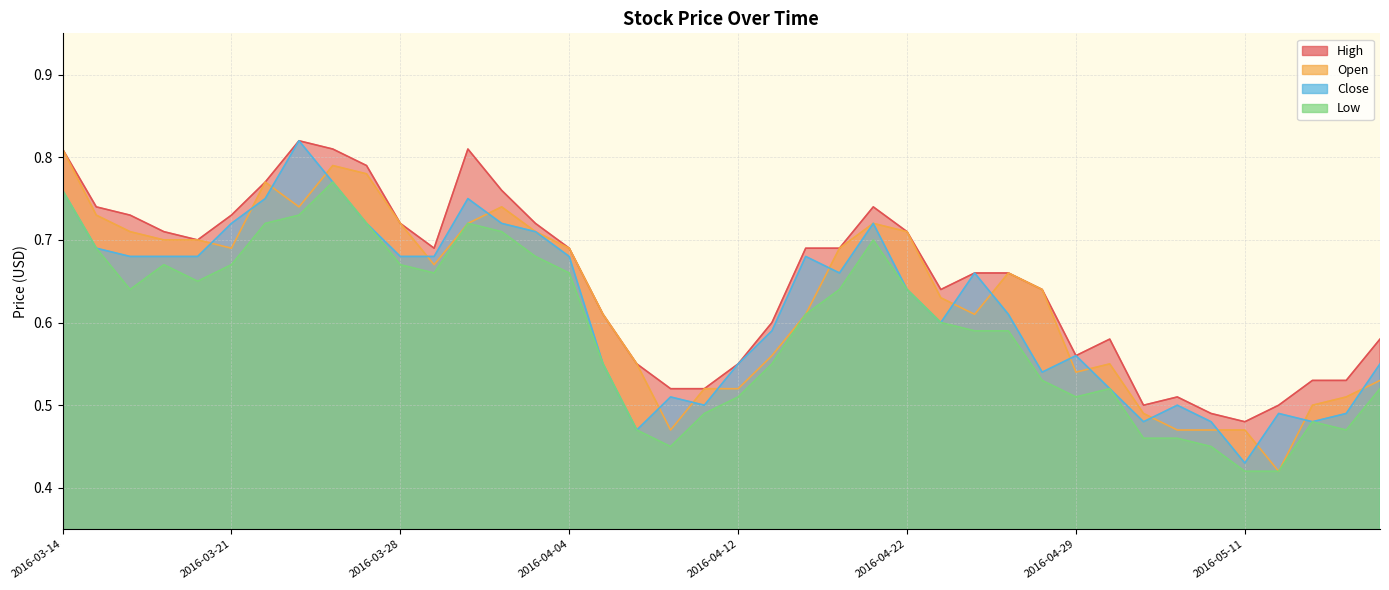

The value of Close at 2016-03-15 is 0.4. True or false?

False